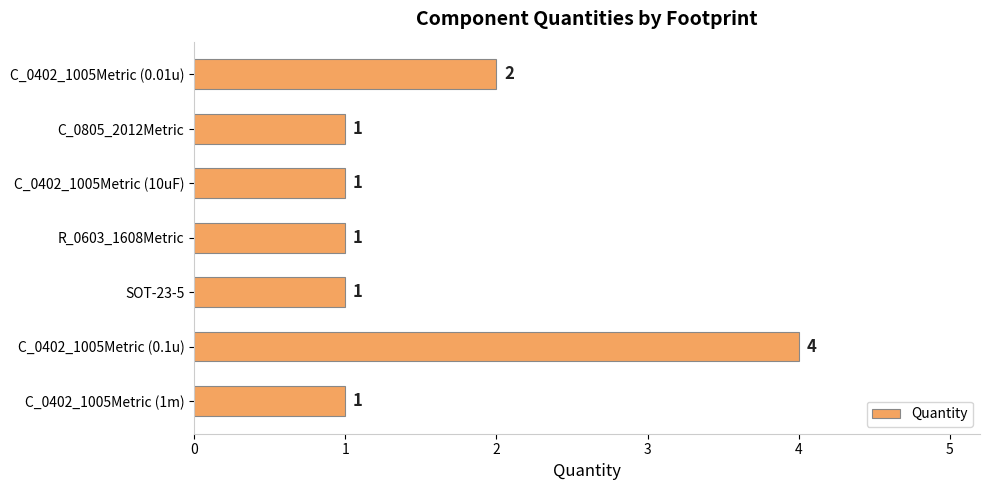

At which label is the value closest to 2?

C_0402_1005Metric (0.01u)